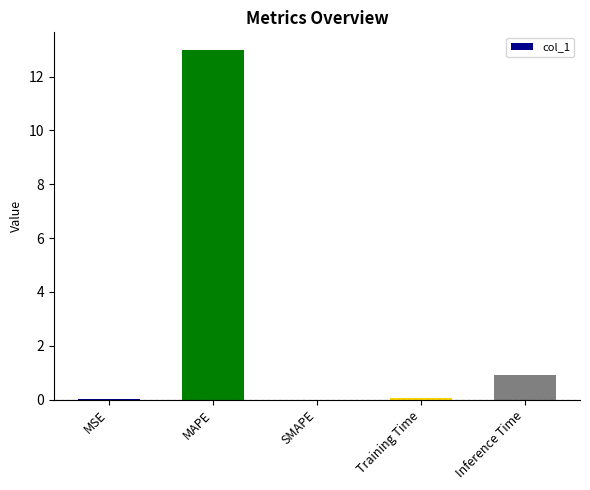

Where is the data nearest to the value 6?

Inference Time